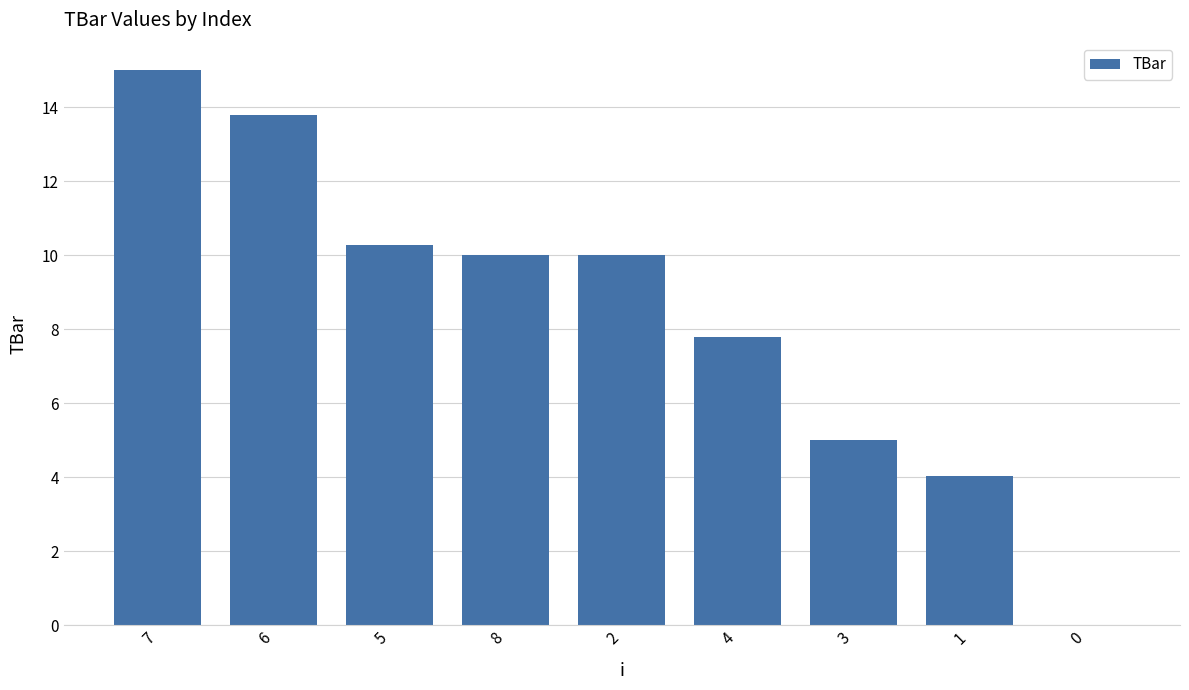

Where is the data nearest to the value 7?

4